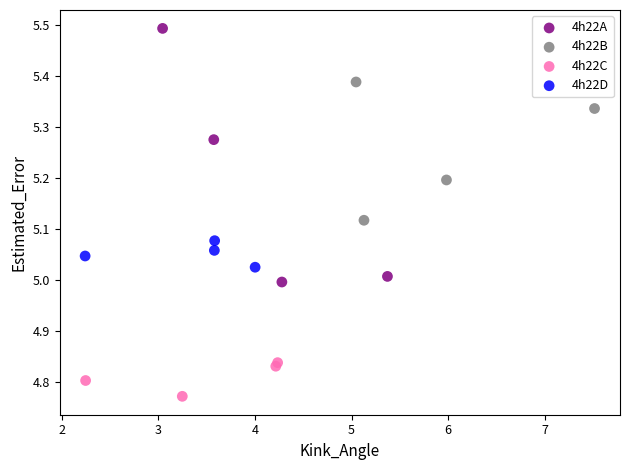

Which series contains the lowest Y value?

4h22C